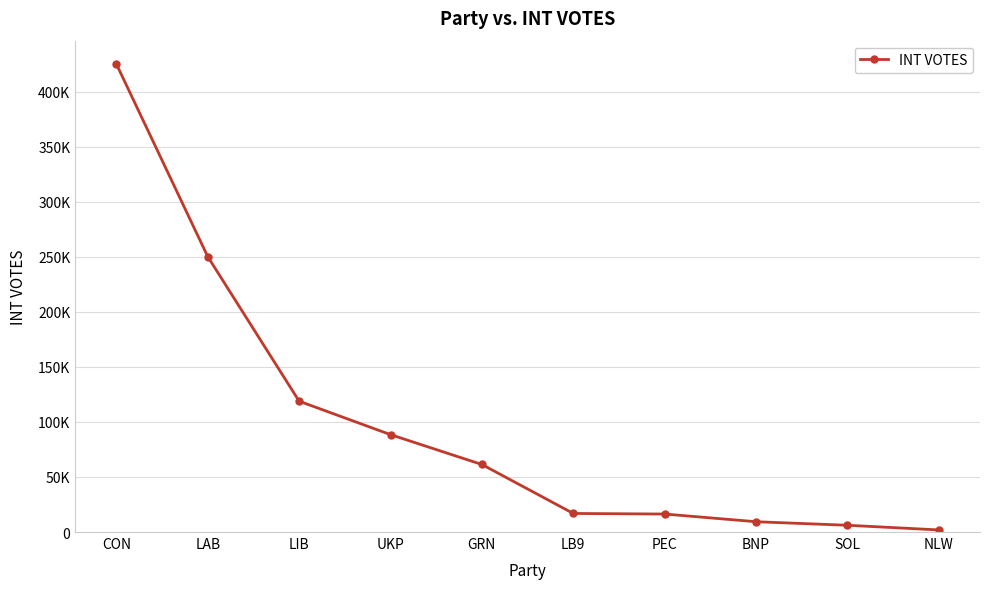

Is this an area chart (filled region under the line)?

No